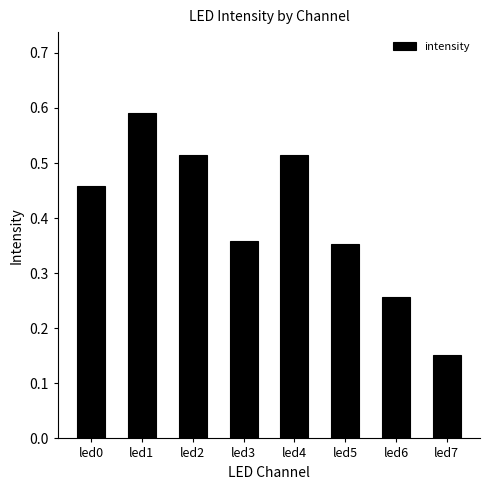

Which label corresponds to the largest value in the chart?

led1